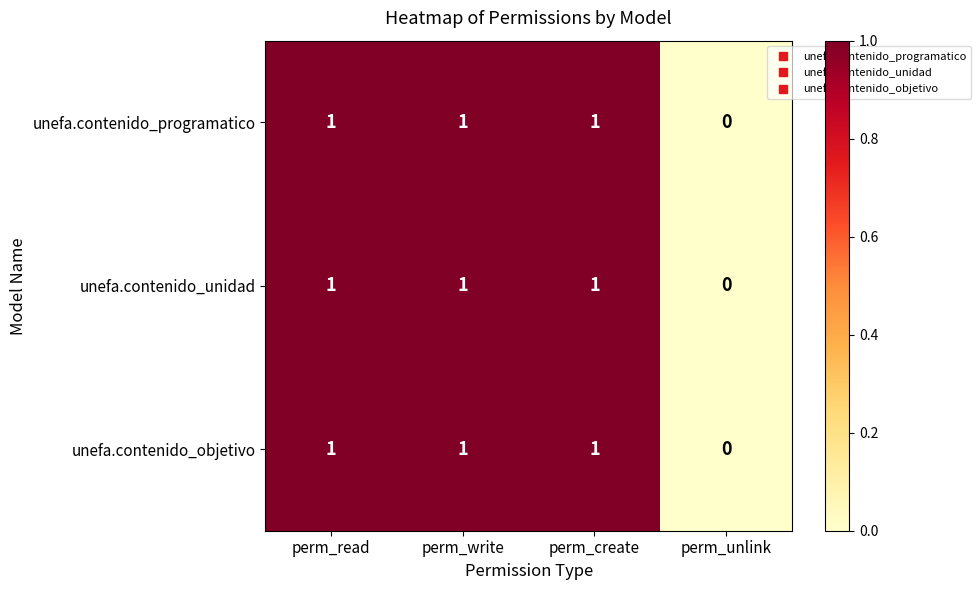

Where is unefa.contenido_programatico nearest to the value 0?

perm_unlink